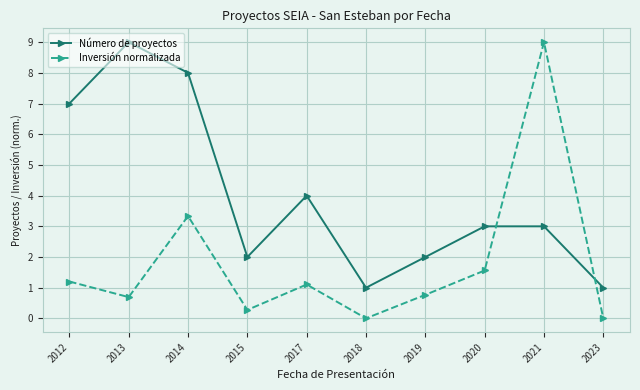

The Número de proyectos series shows 4.0 at 2017. True or false?

True